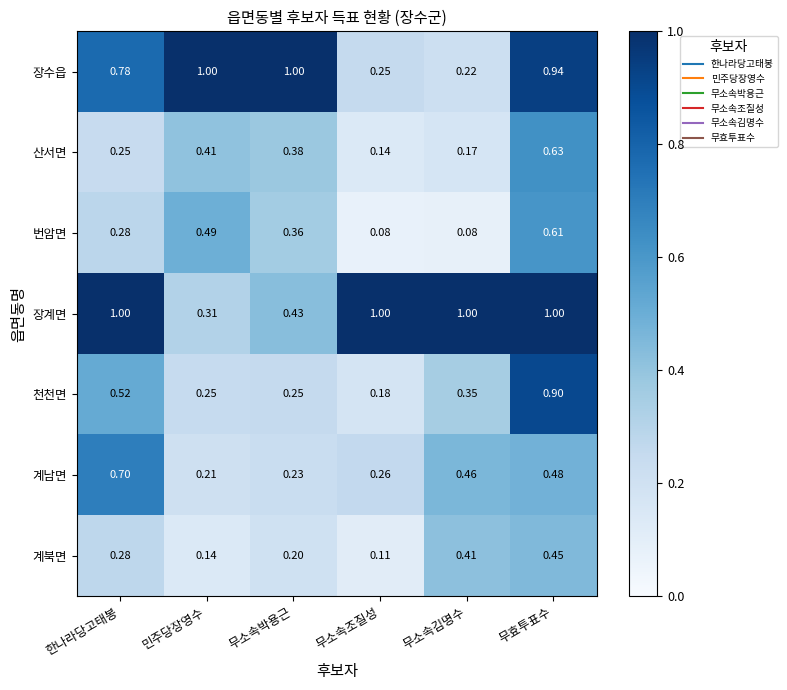

List the labels in order of 계남면 value, smallest first.

민주당장영수, 무소속박용근, 무소속조질성, 무소속김명수, 무효투표수, 한나라당고태봉